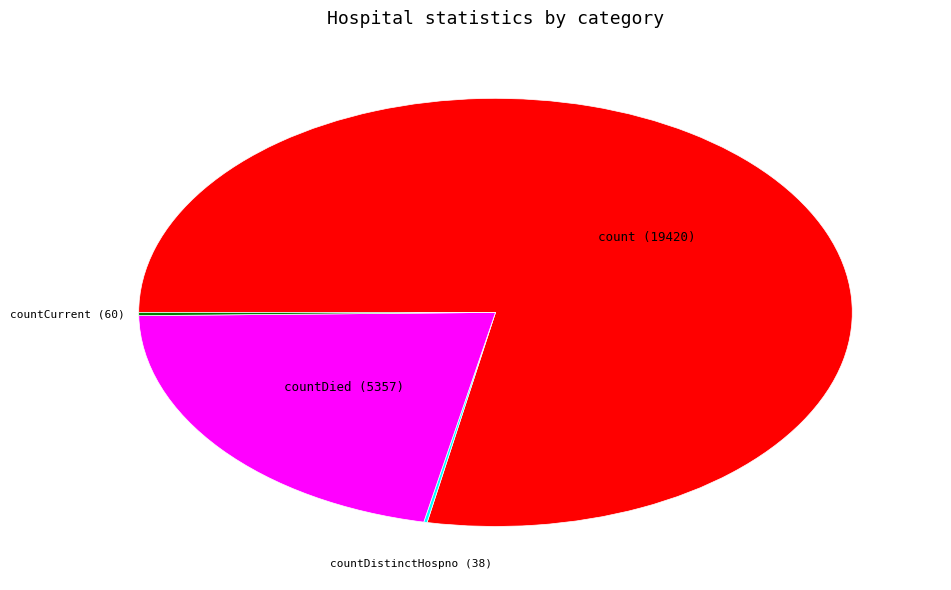

Is there any slice that represents more than half of the pie?

Yes